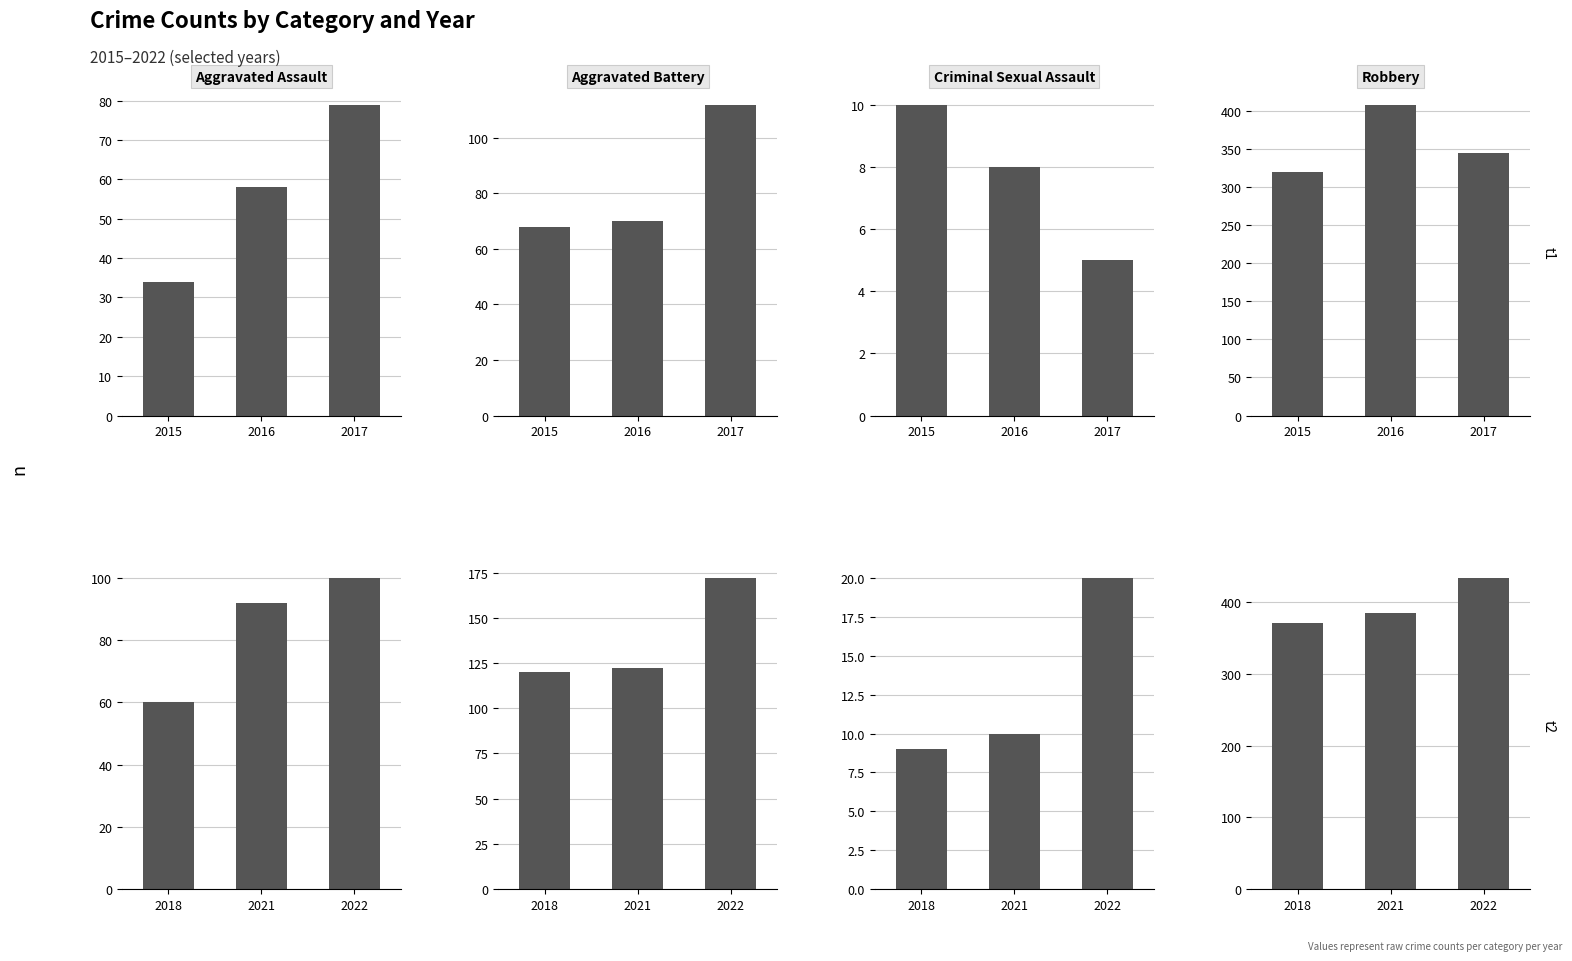

Which category has the lowest value across all series?

2018